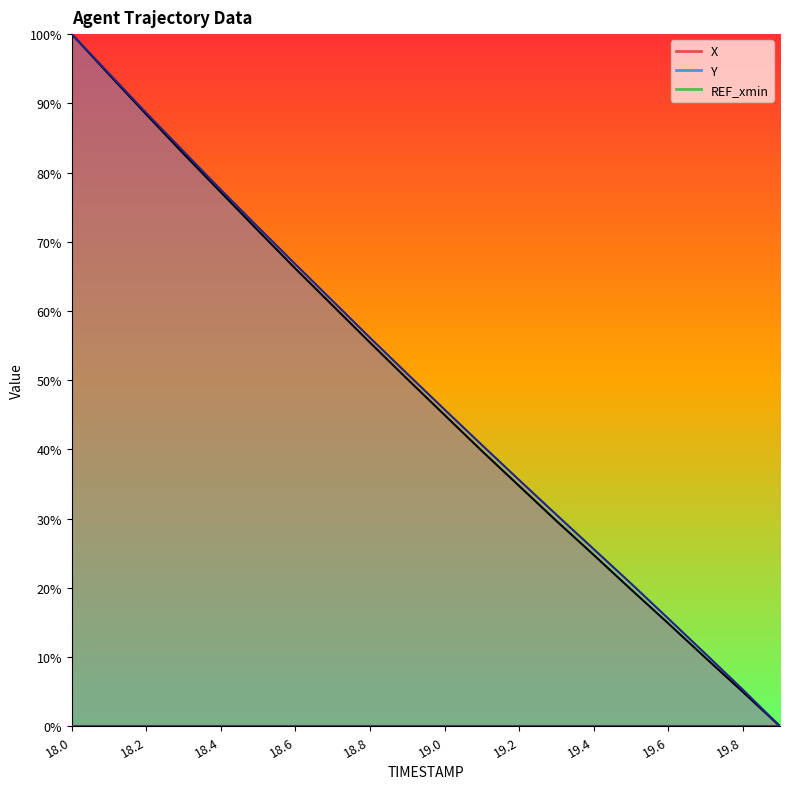

Does the chart have visible grid lines?

No